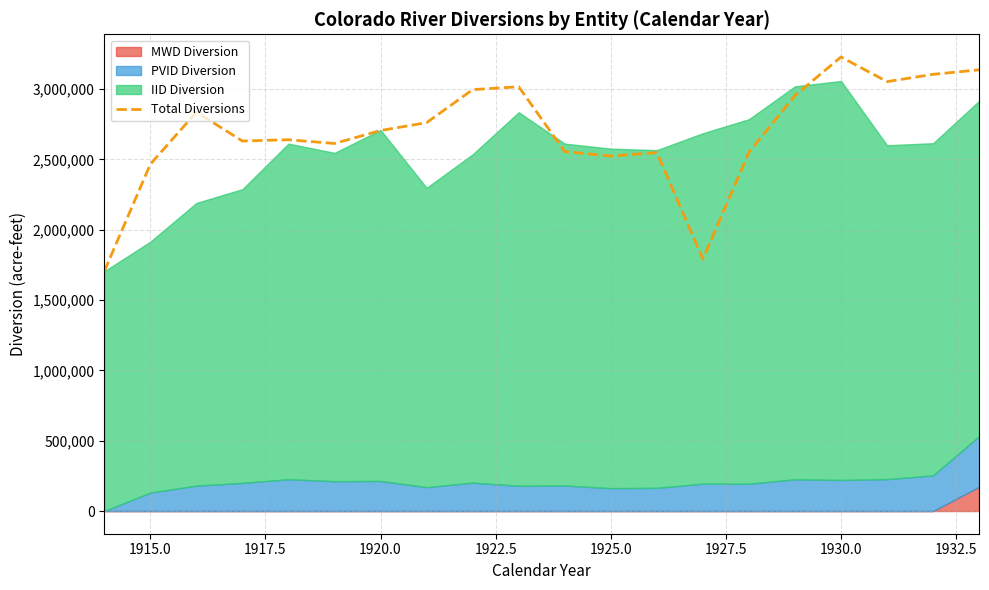

What is the maximum value for Total Diversions?

3228000